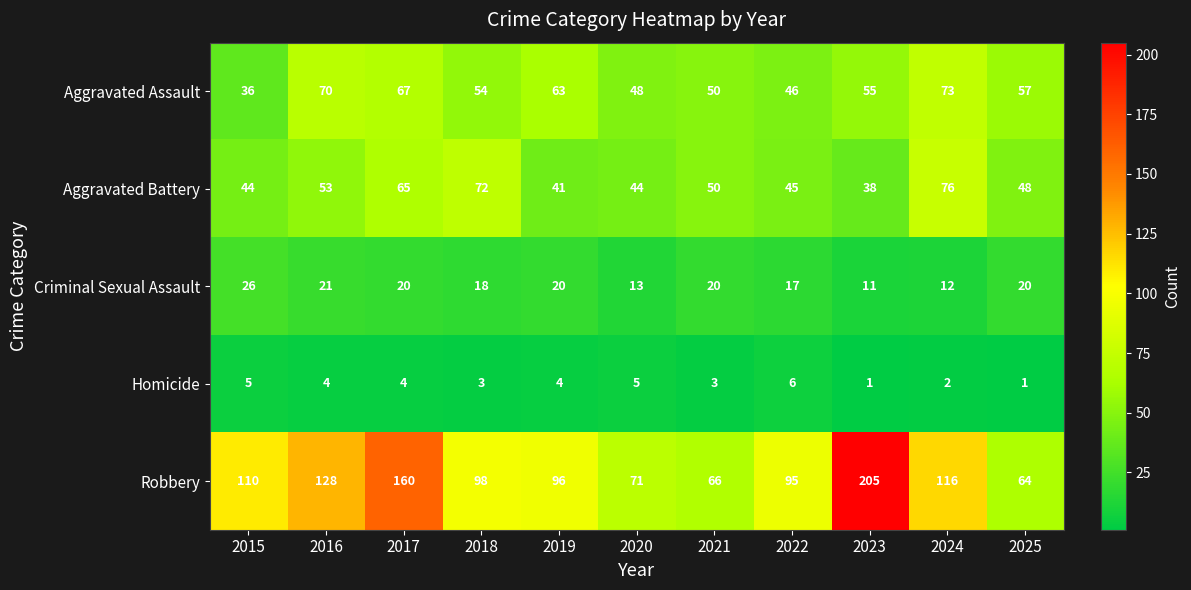

Which series has the widest spread of values?

Robbery